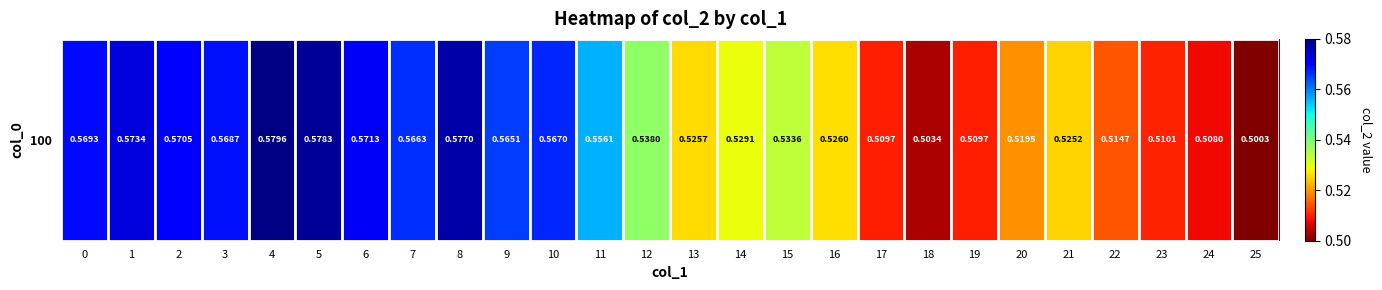

List the labels in order of value, largest first.

4, 5, 8, 1, 6, 2, 0, 3, 10, 7, 9, 11, 12, 15, 14, 16, 13, 21, 20, 22, 23, 17, 19, 24, 18, 25